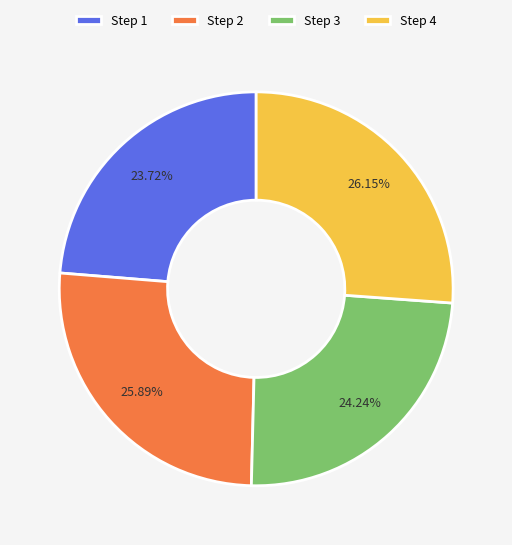

Which has a higher value, Step 2 or Step 1?

Step 2